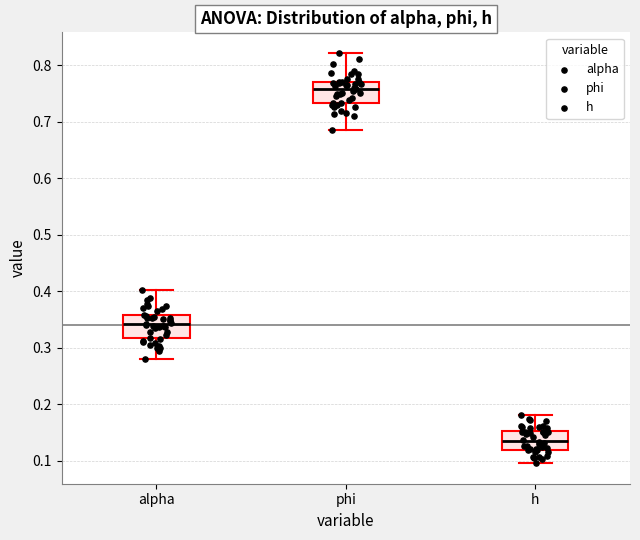

Reading left to right, transcribe this box plot: for each box, give where its median line is, the range the box spans, and where its two whiskers end, as read against the y-axis. The values are not printed on the chart, so give them approximately, as read against the axis.

alpha: median 0.34, box 0.32 to 0.36, whiskers 0.28 to 0.40
phi: median 0.76, box 0.73 to 0.77, whiskers 0.68 to 0.82
h: median 0.14, box 0.12 to 0.15, whiskers 0.10 to 0.18